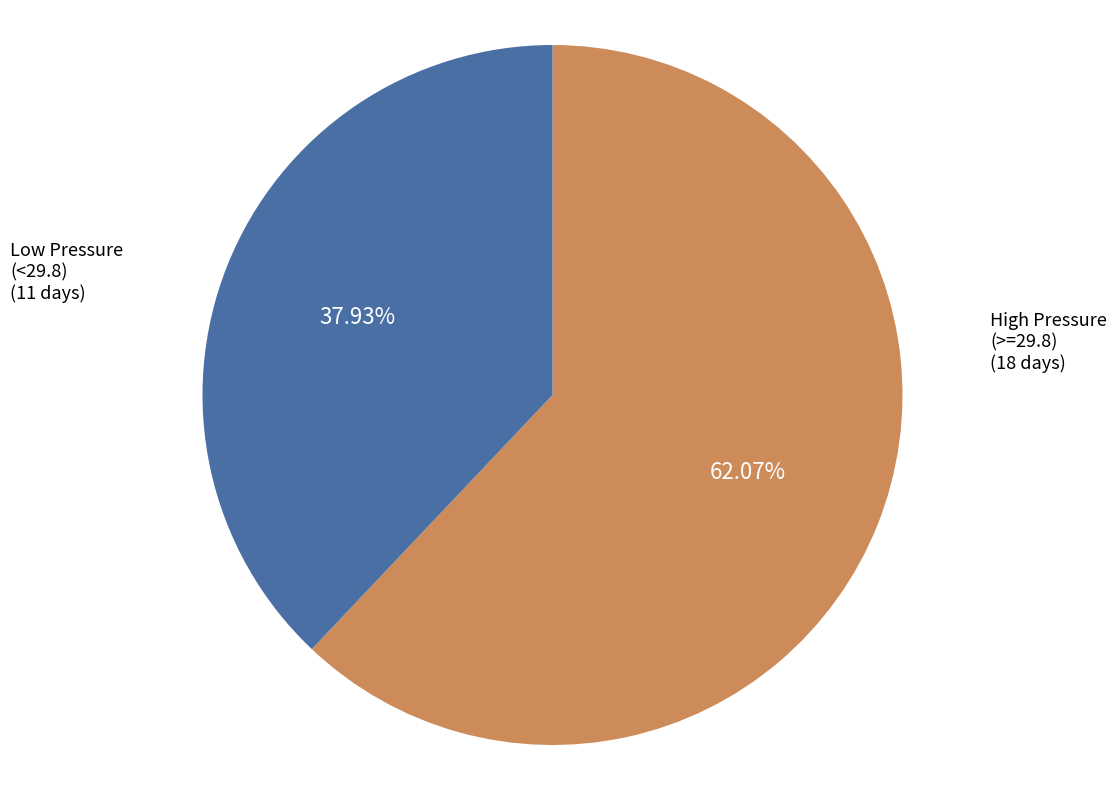

Is there a majority slice in this chart?

Yes